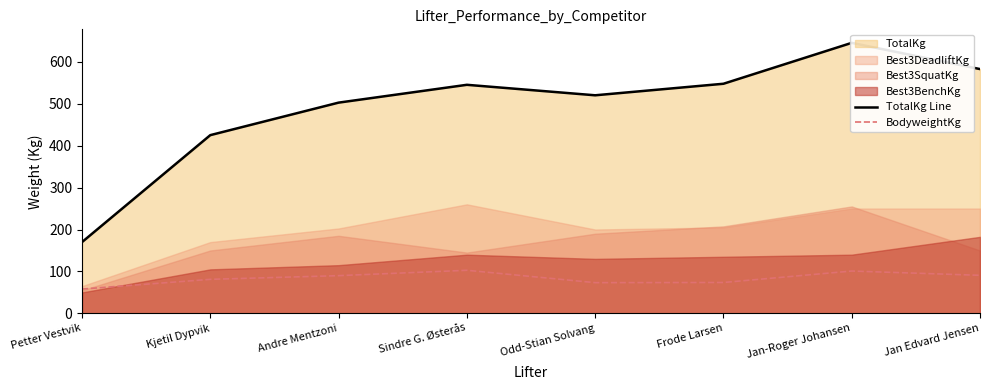

True or false: BodyweightKg and TotalKg Line intersect in this chart.

False